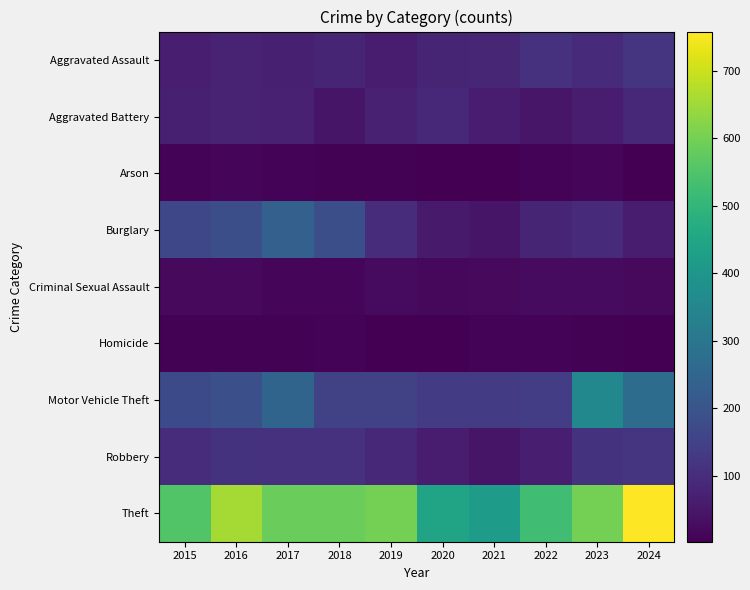

Rank the series by their maximum value, from lowest to highest.

Homicide, Arson, Criminal Sexual Assault, Aggravated Battery, Aggravated Assault, Robbery, Burglary, Motor Vehicle Theft, Theft